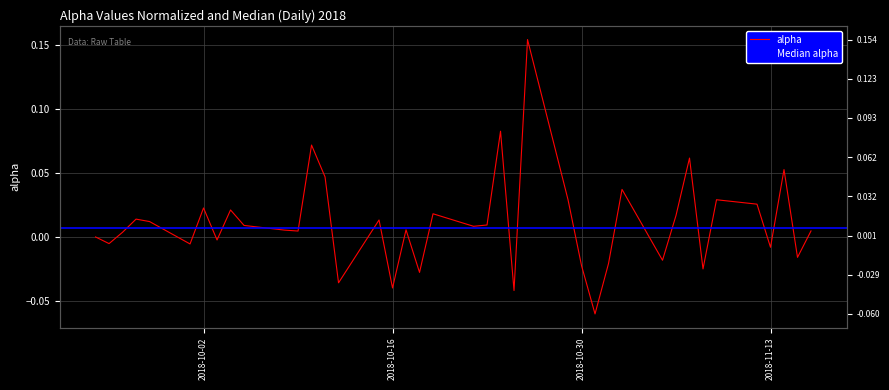

Reading right to left, what are all the values shown in this chart?

0.0	-0.0	0.1	-0.0	0.0	0.0	-0.0	0.1	0.0	-0.0	0.0	-0.0	-0.1	-0.0	0.0	0.2	-0.0	0.1	0.0	0.0	0.0	-0.0	0.0	-0.0	0.0	-0.0	0.0	0.1	0.0	0.0	0.0	0.0	-0.0	0.0	-0.0	0.0	0.0	0.0	-0.0	0.0